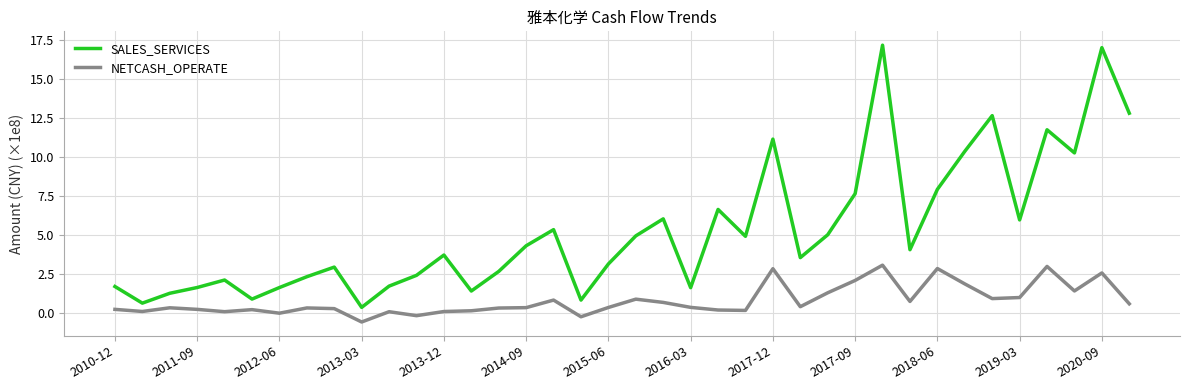

Rank the series by their maximum value, from highest to lowest.

SALES_SERVICES, NETCASH_OPERATE